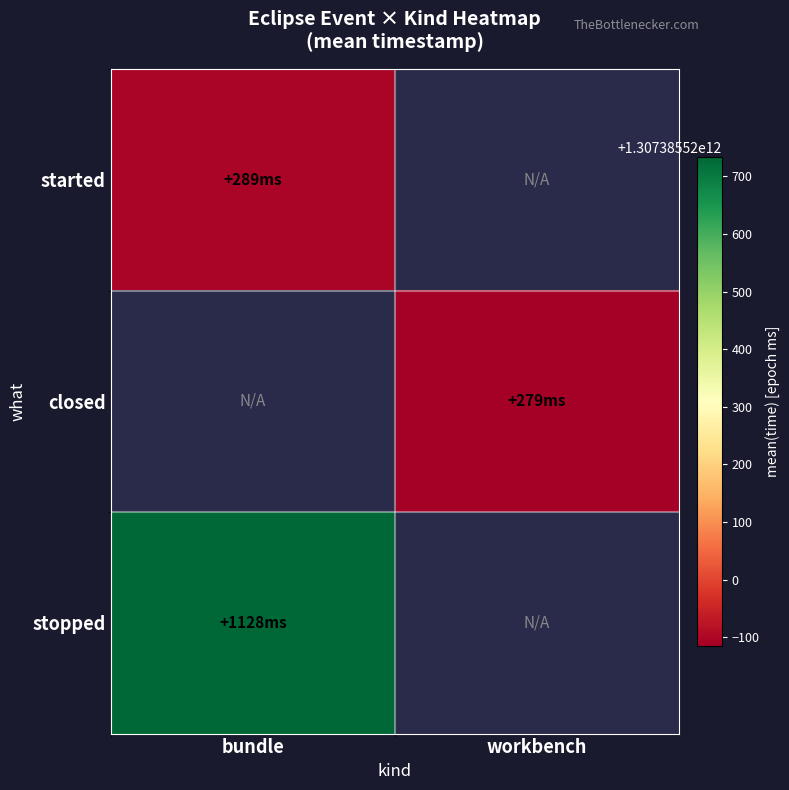

Reading right to left, extract all data points from this chart.

started: workbench=0	bundle=1307385519895
closed: workbench=1307385519885	bundle=0
stopped: workbench=0	bundle=1307385520734